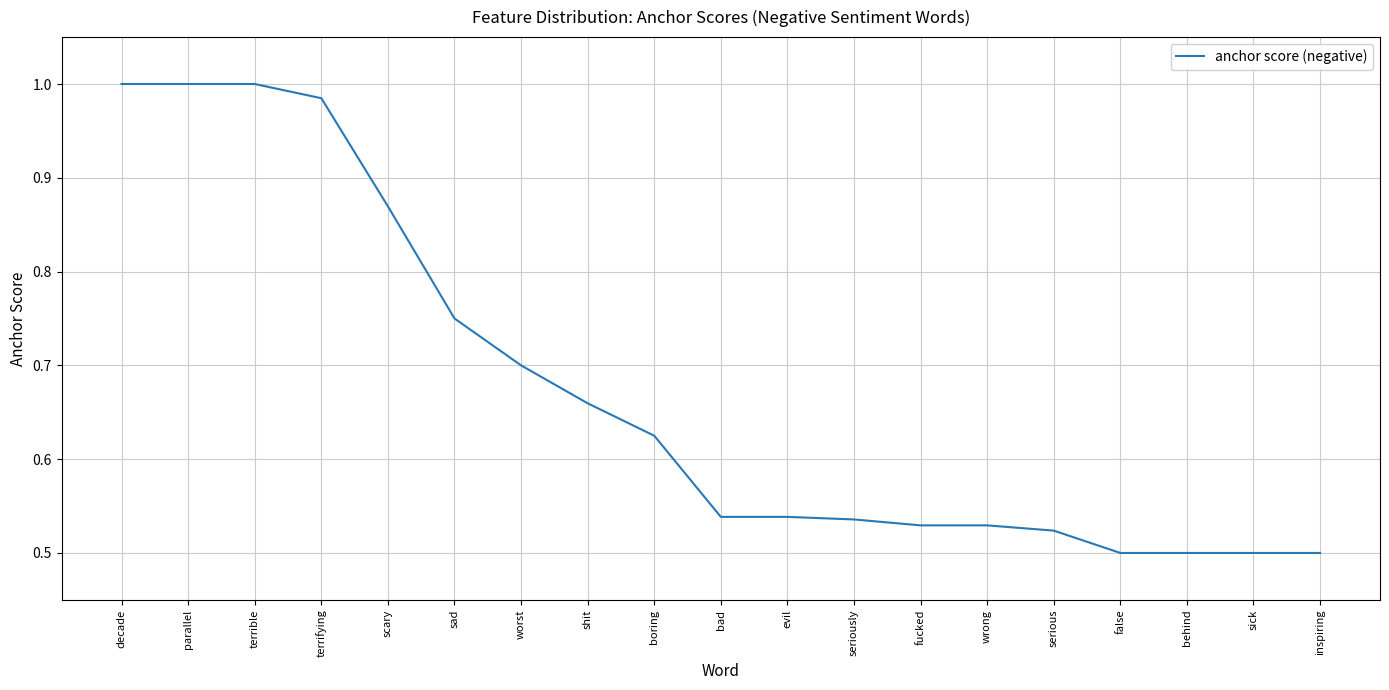

What is the sum of the values at decade and behind?

1.5